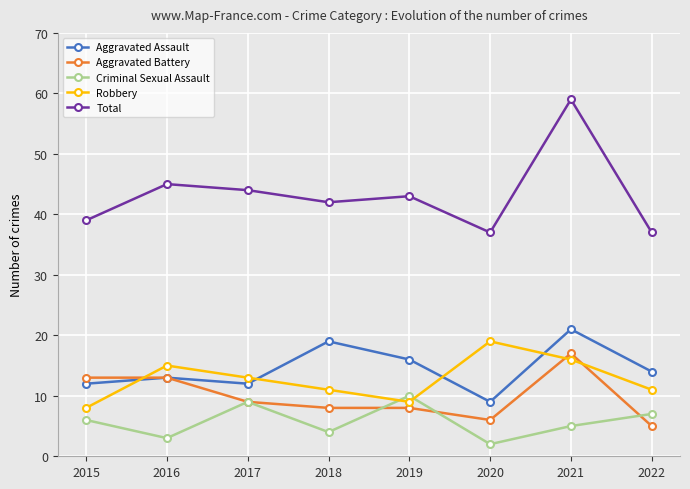

What is the spread (max minus min) of values at 2021?

54